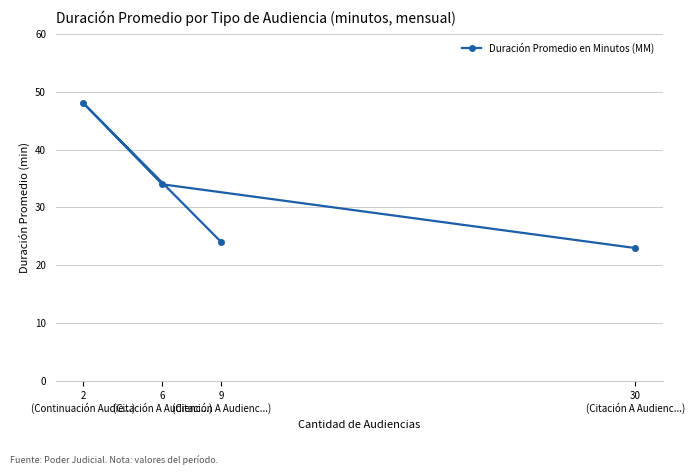

Where is the first local maximum?

2
(Continuación Audie...)